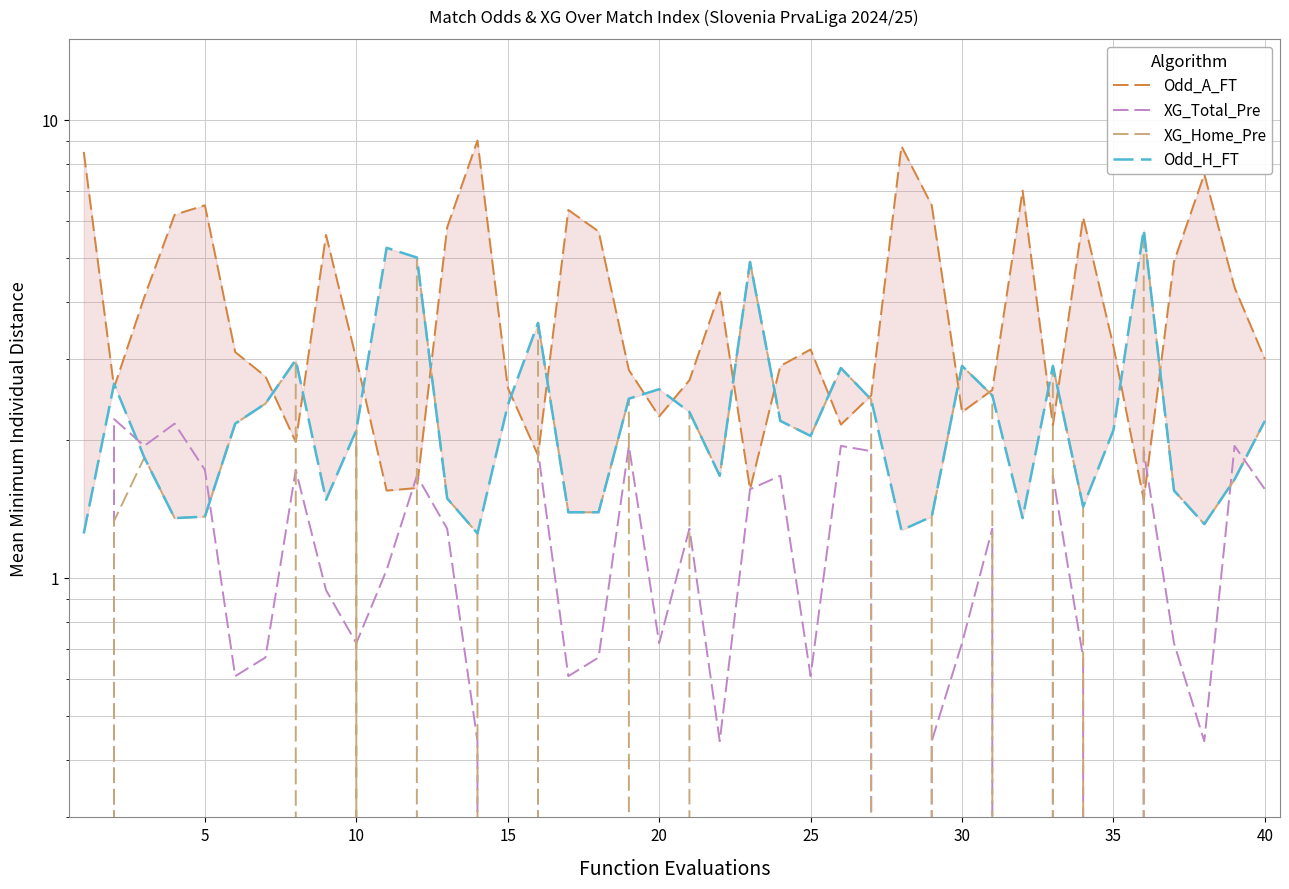

Where is the first local maximum for XG_Home_Pre?

10